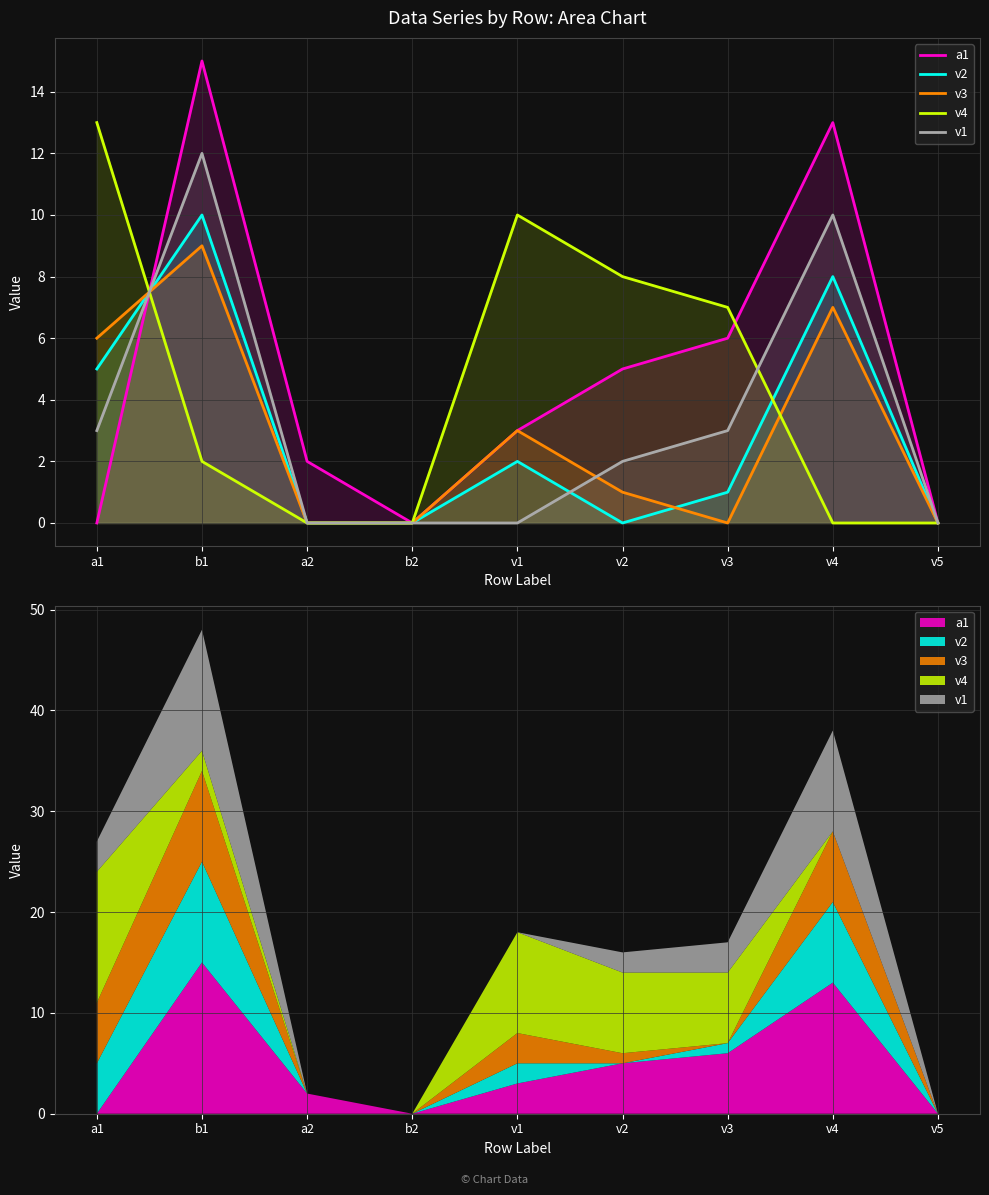

At which category is the sum across all series the highest?

b1